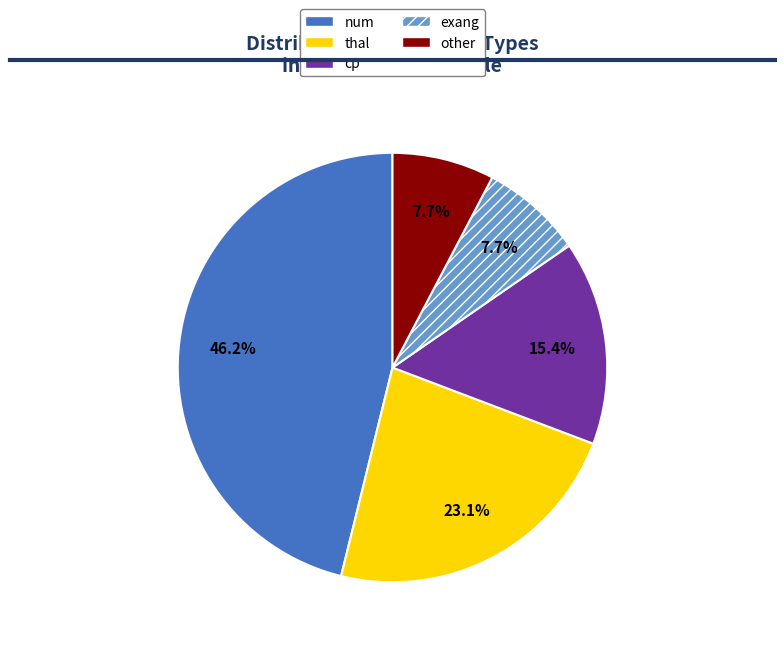

To the nearest percent, what is the difference between the largest and smallest slice percentages?

38%